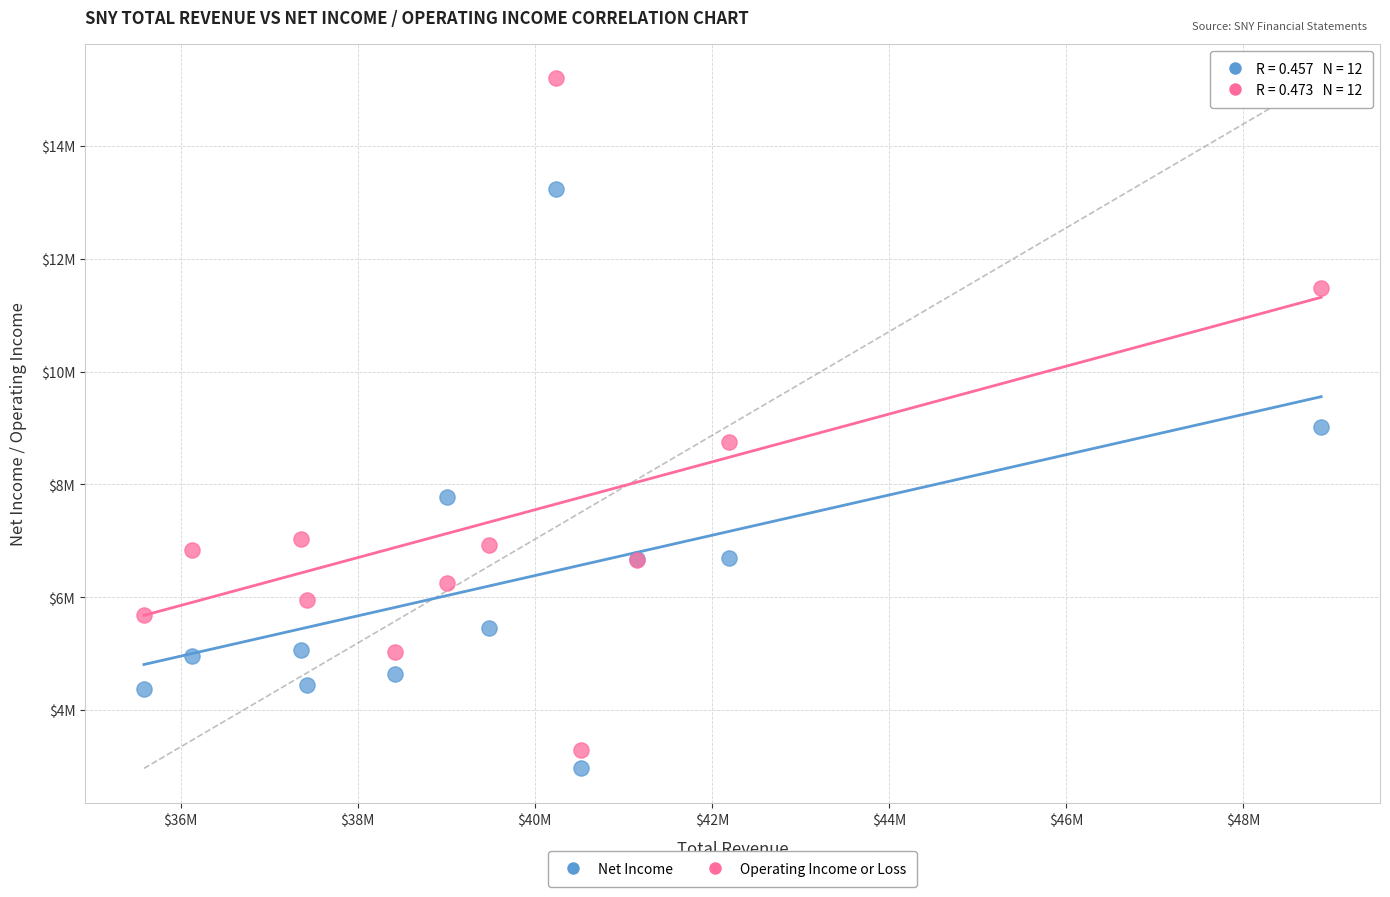

What are all the series names shown in the legend?

Net Income, Operating Income or Loss